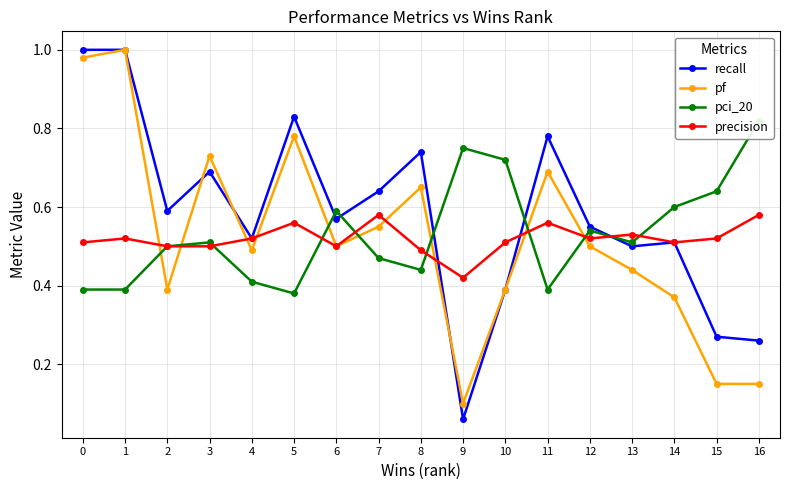

True or false: pf and recall intersect in this chart.

True